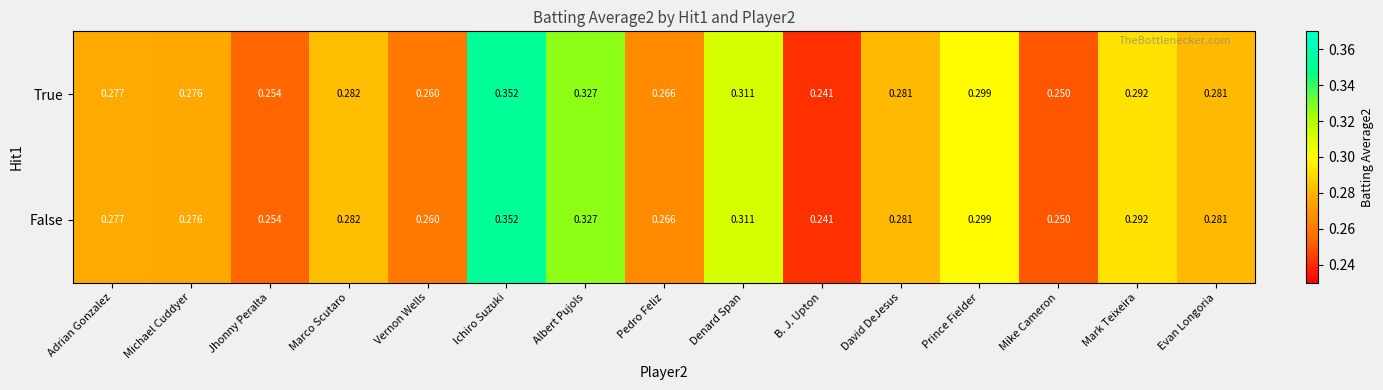

At which label is False closest to 0?

B. J. Upton